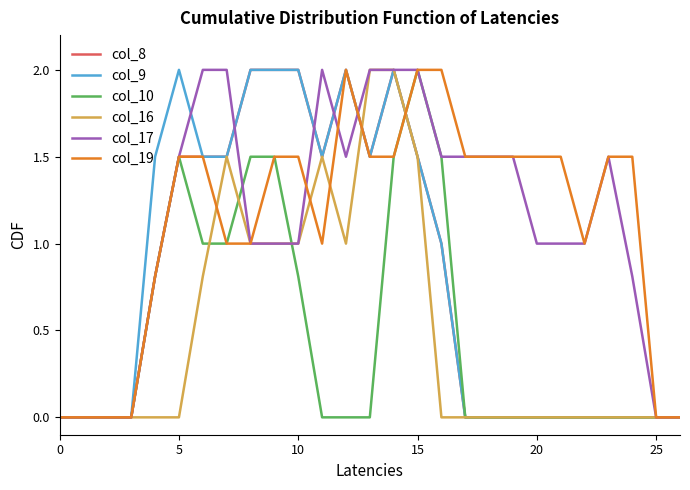

What is the maximum value shown in the chart?

2.0